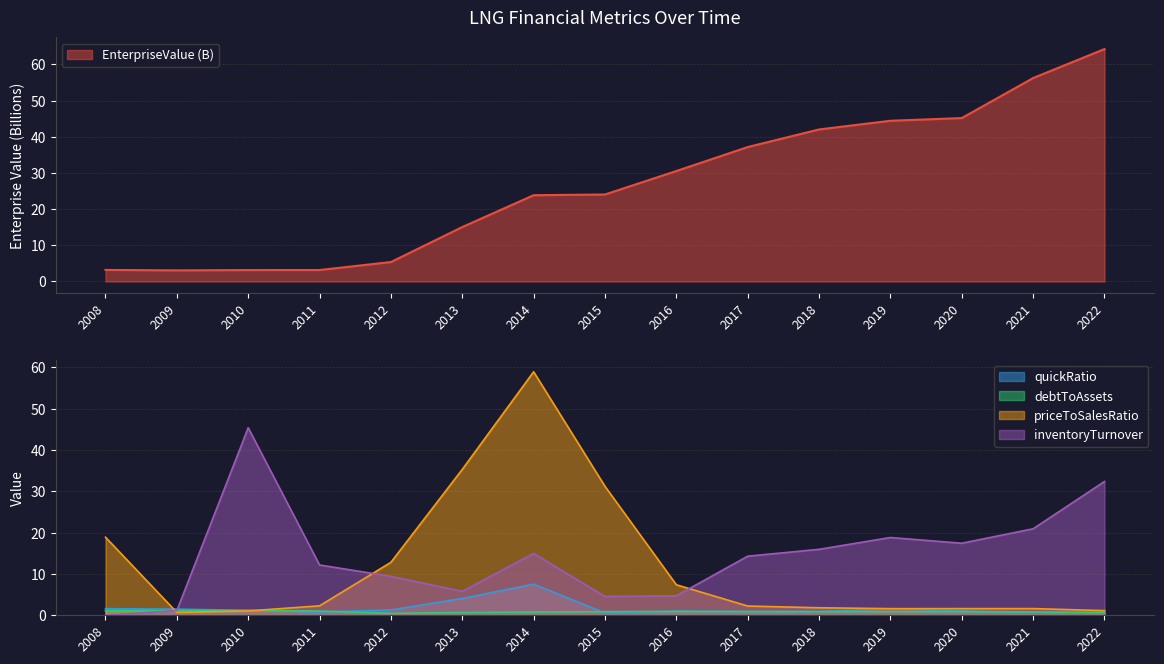

After their last crossing, which series has the higher values: debtToAssets or inventoryTurnover?

inventoryTurnover